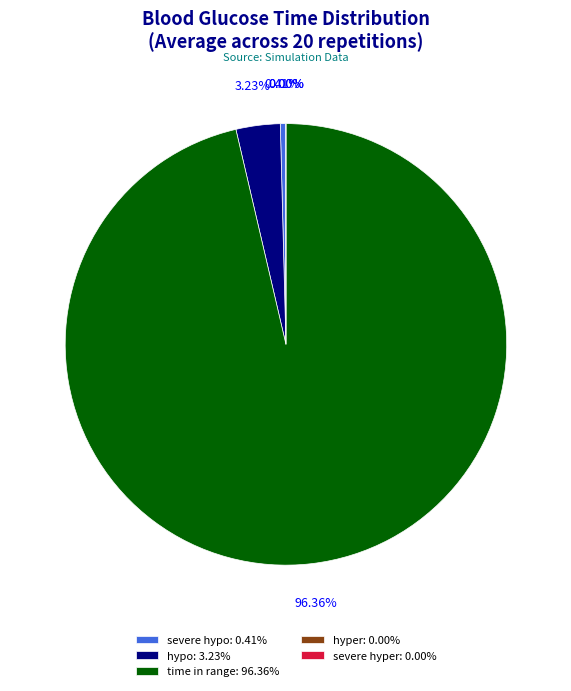

Is the sum of hypo and time in range greater than half?

Yes